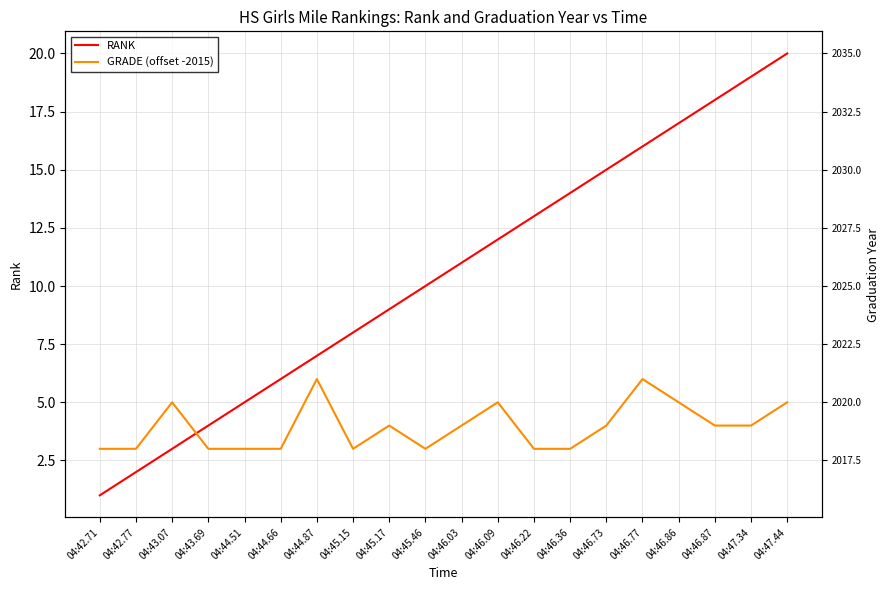

Reading right to left, what are all the values shown in this chart?

RANK: 04:47.44=20	04:47.34=19	04:46.87=18	04:46.86=17	04:46.77=16	04:46.73=15	04:46.36=14	04:46.22=13	04:46.09=12	04:46.03=11	04:45.46=10	04:45.17=9	04:45.15=8	04:44.87=7	04:44.66=6	04:44.51=5	04:43.69=4	04:43.07=3	04:42.77=2	04:42.71=1
GRADE (offset -2015): 04:47.44=5	04:47.34=4	04:46.87=4	04:46.86=5	04:46.77=6	04:46.73=4	04:46.36=3	04:46.22=3	04:46.09=5	04:46.03=4	04:45.46=3	04:45.17=4	04:45.15=3	04:44.87=6	04:44.66=3	04:44.51=3	04:43.69=3	04:43.07=5	04:42.77=3	04:42.71=3